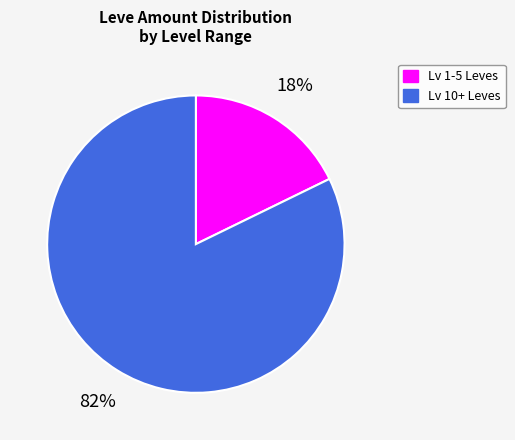

Does any single category account for the majority?

Yes